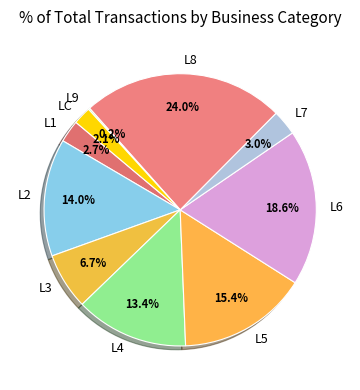

True or false: L4 accounts for 2% of the total.

False